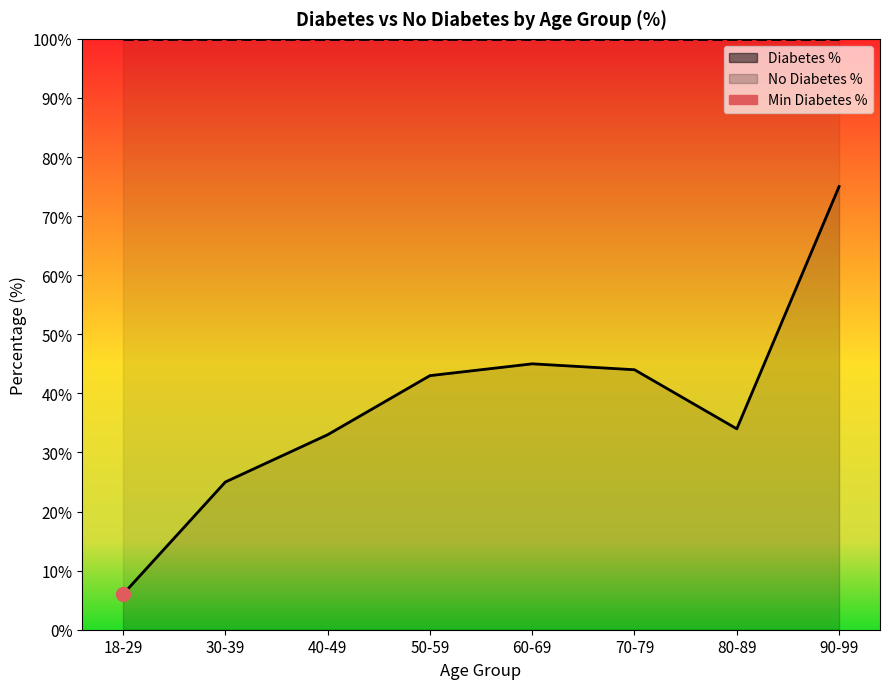

What is the maximum value for Diabetes %?

75